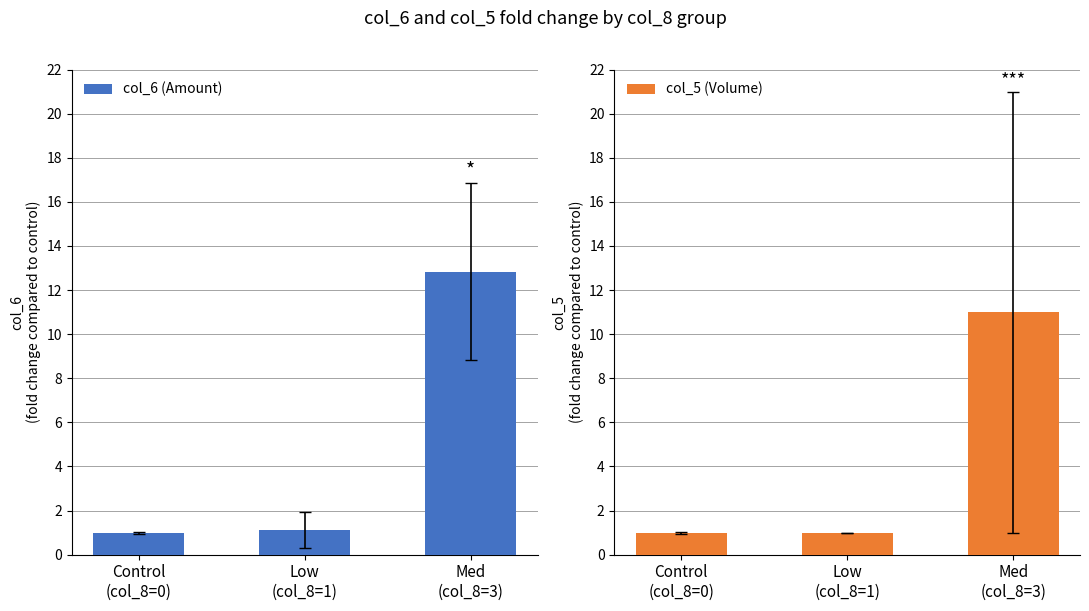

What is the maximum value shown in the chart?

12.8